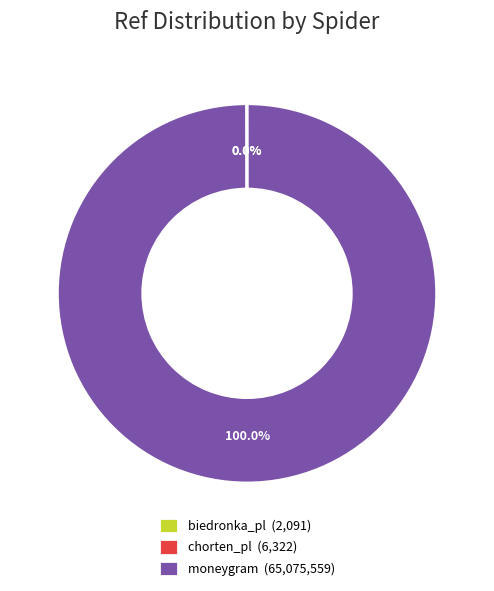

Is there a majority slice in this chart?

Yes